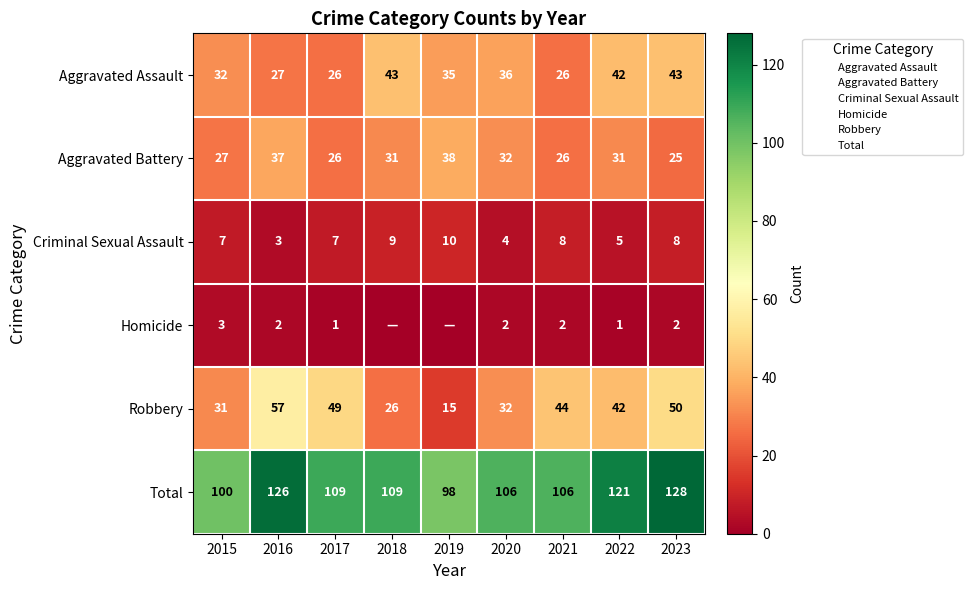

List the series in order of their peak value, highest first.

Total, Robbery, Aggravated Assault, Aggravated Battery, Criminal Sexual Assault, Homicide